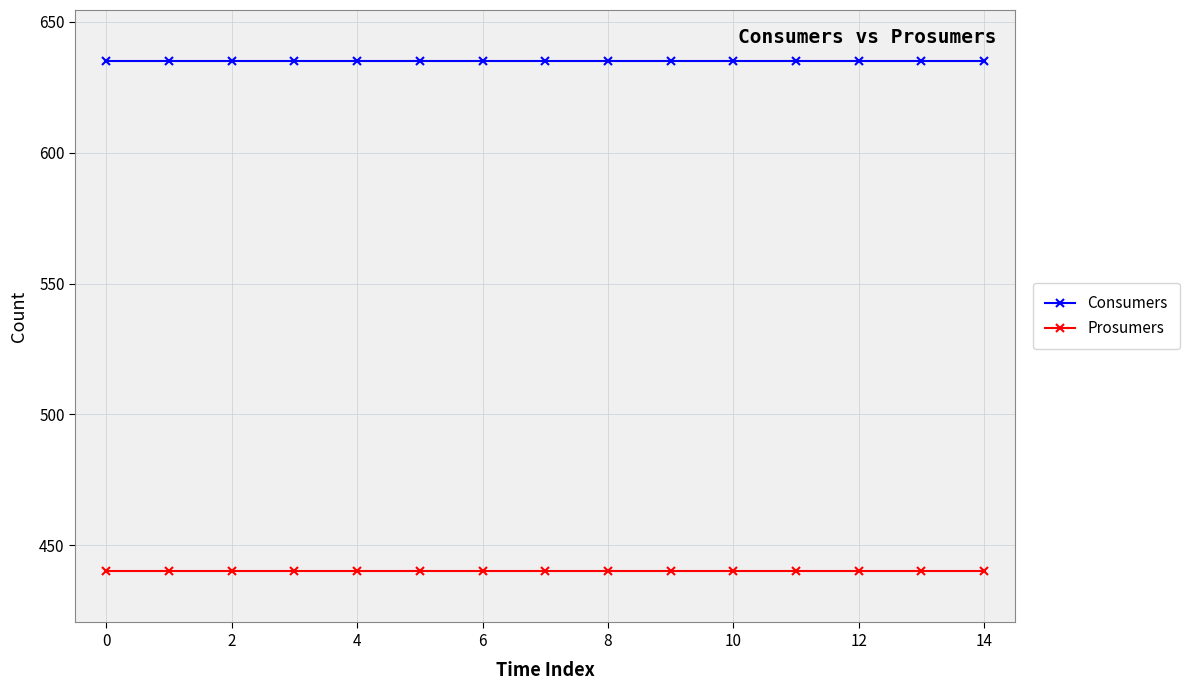

What is the average value of the Consumers series?

635